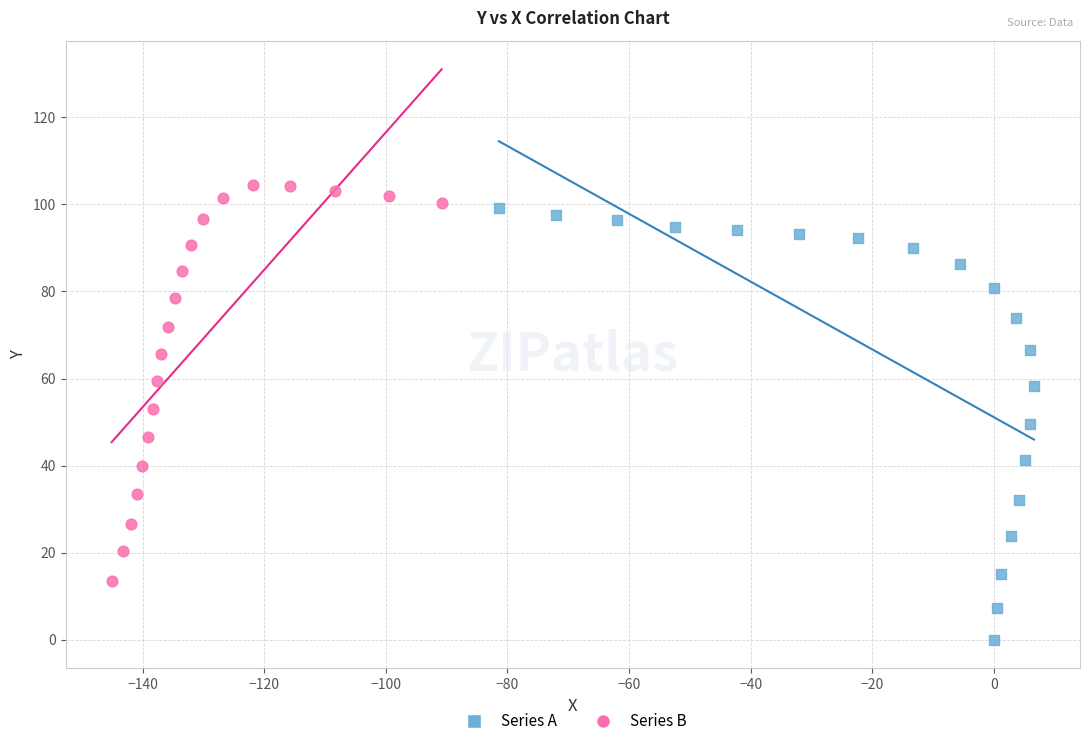

Which series has the largest Y range (max minus min)?

Series A